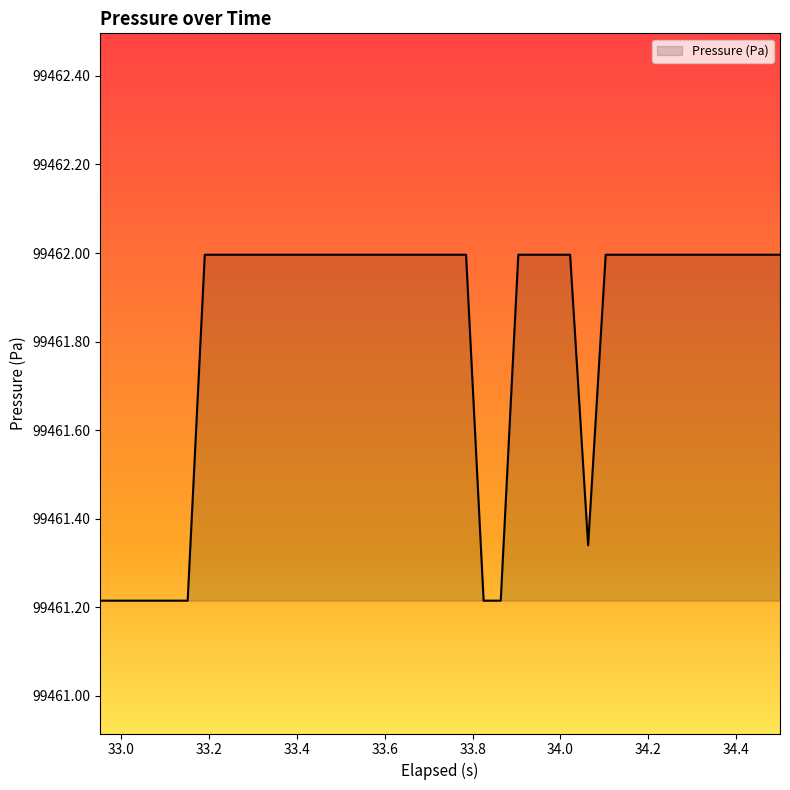

What is the minimum value shown in the chart?

99461.2